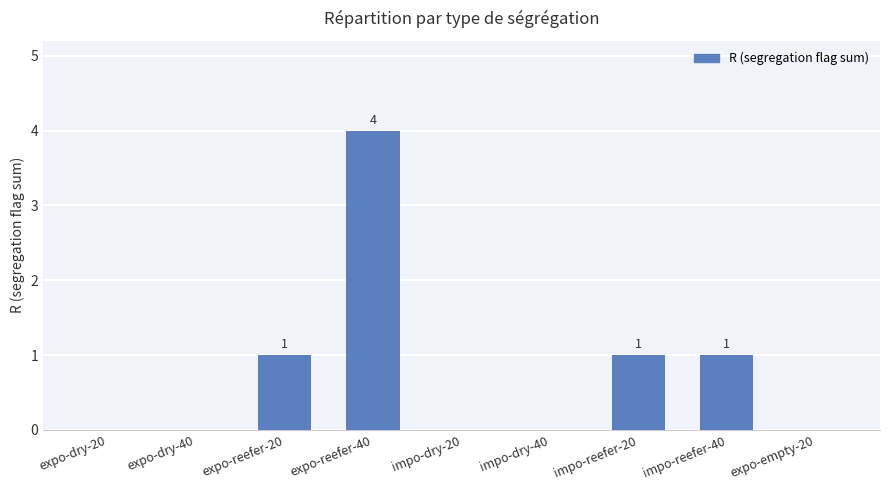

The value at impo-dry-40 is 0. True or false?

True